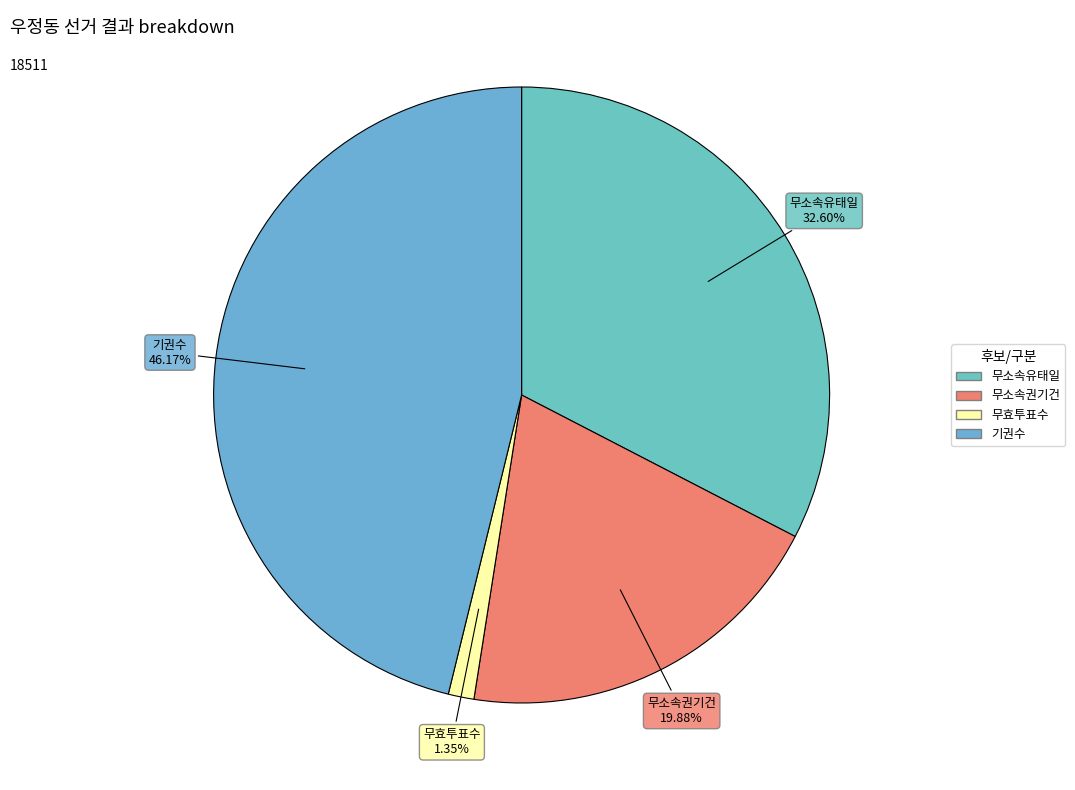

How many slices are in this pie chart?

4